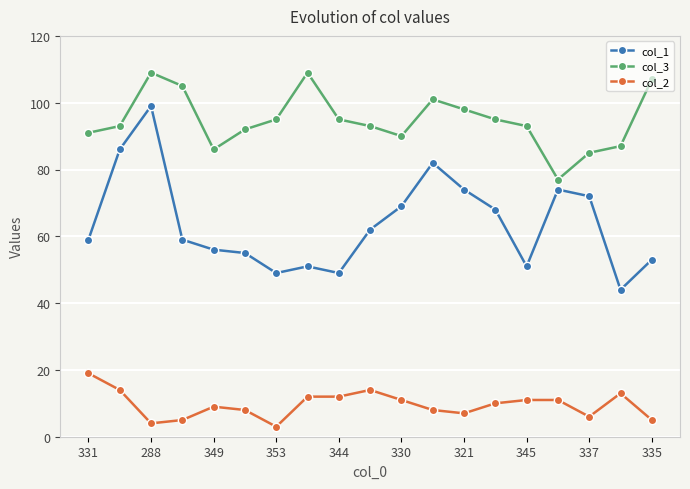

What is the lowest value of the col_1 series?

44